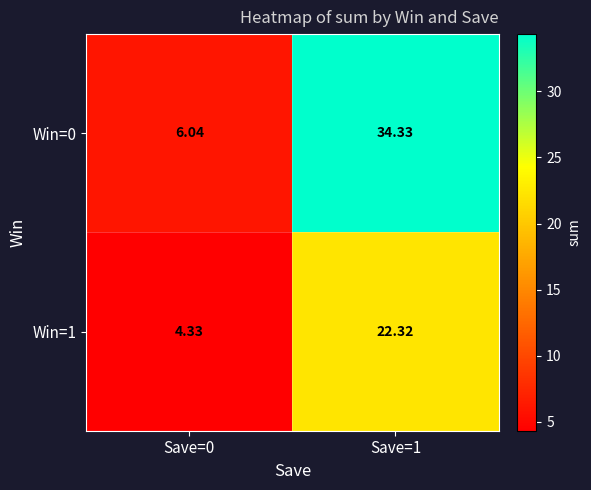

Is the value of Win=1 at Save=1 greater than the value of Win=0 at Save=0?

Yes